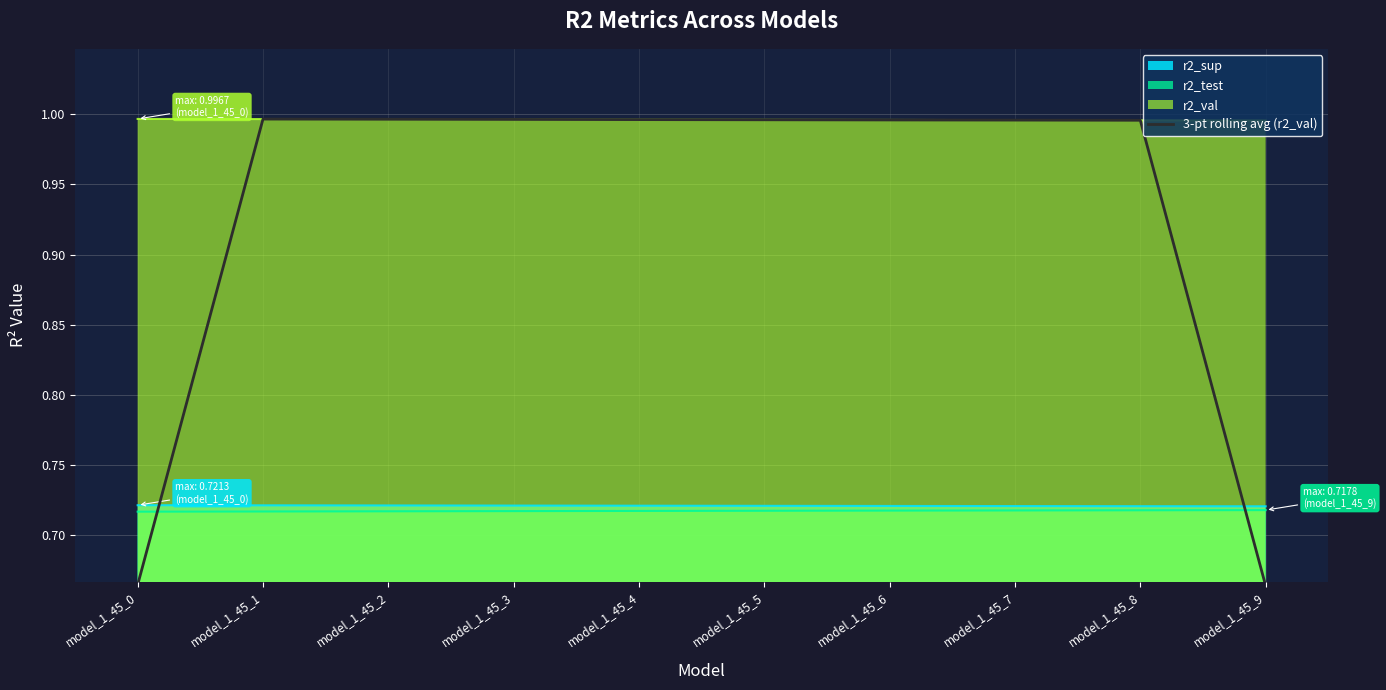

Where is the first local maximum?

model_1_45_1